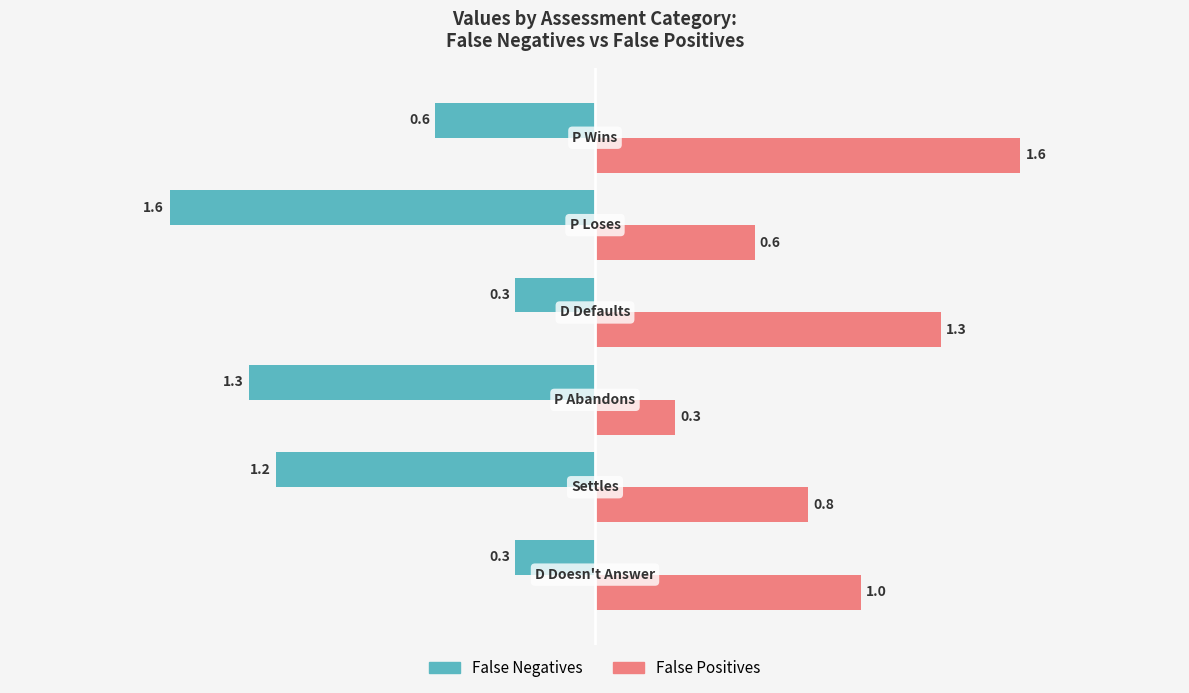

What is the difference between the maximum and minimum values in the False Positives series?

1.3